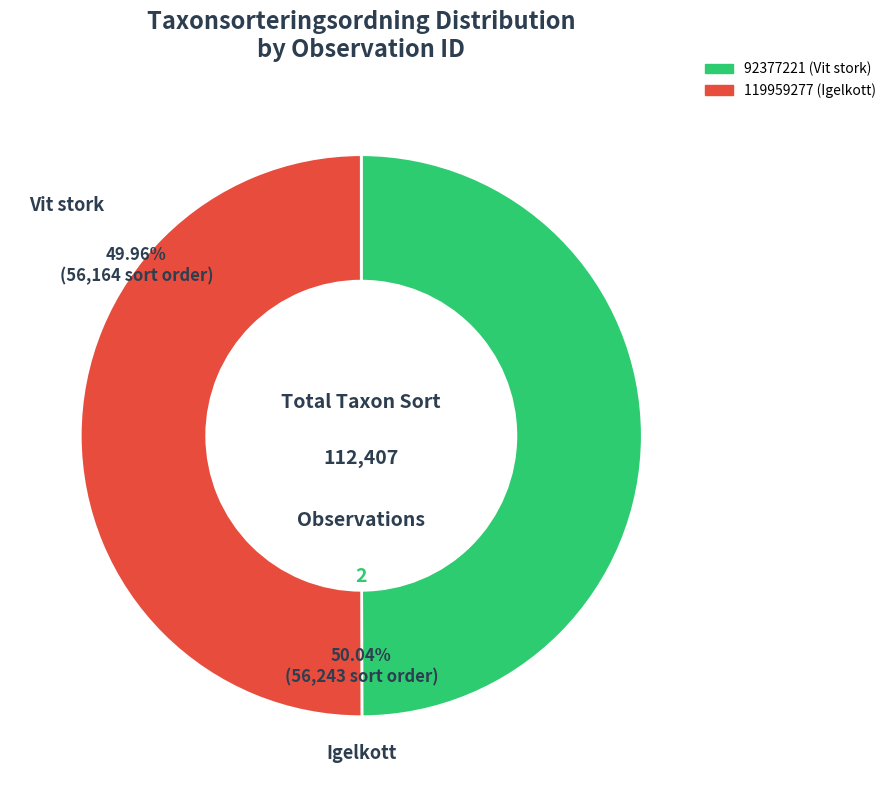

Is it true that 92377221 is 44% of the pie?

False